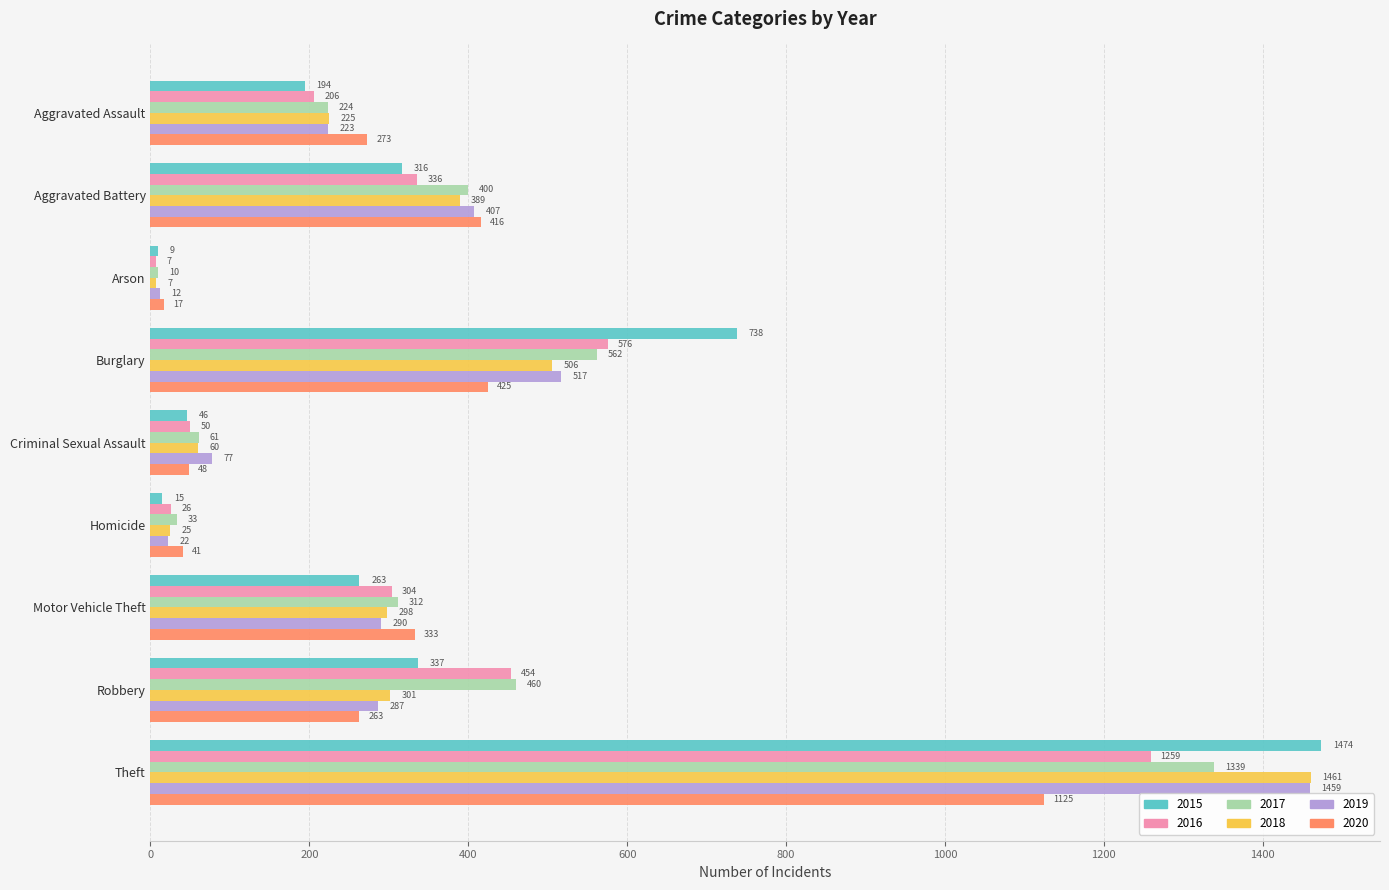

At which label is 2019 closest to 735?

Burglary